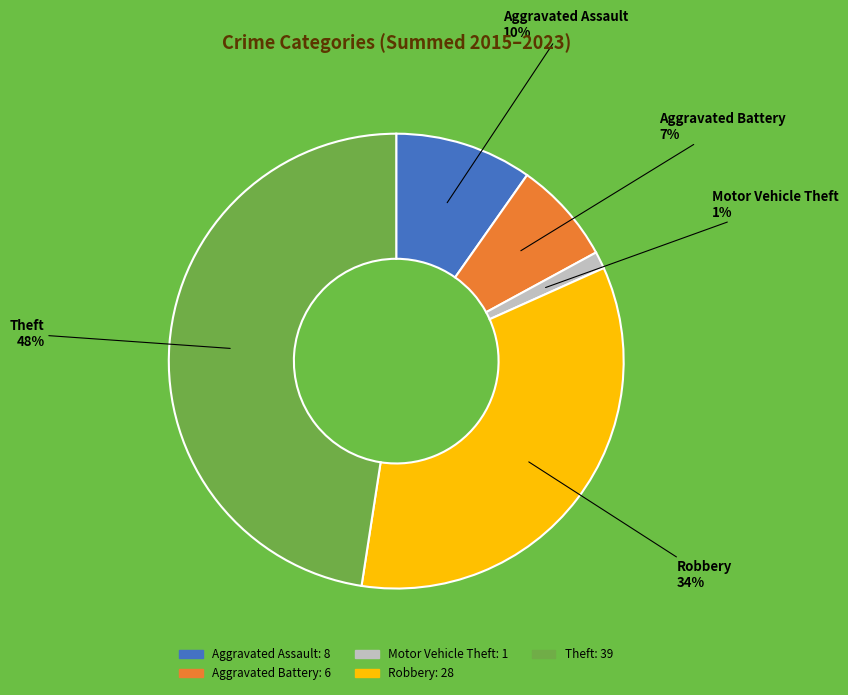

True or false: Motor Vehicle Theft accounts for 1% of the total.

True